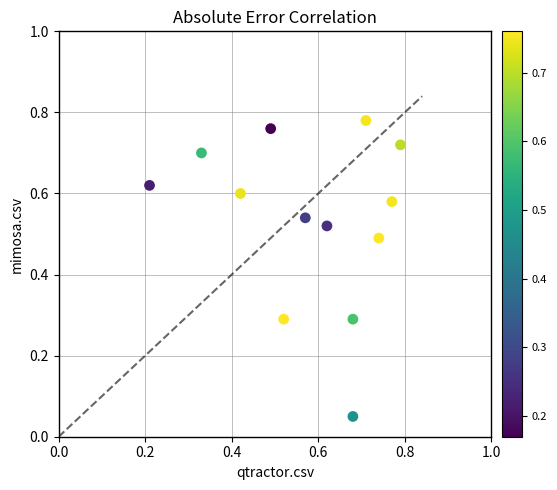

How many points are shown in the scatter plot?

13